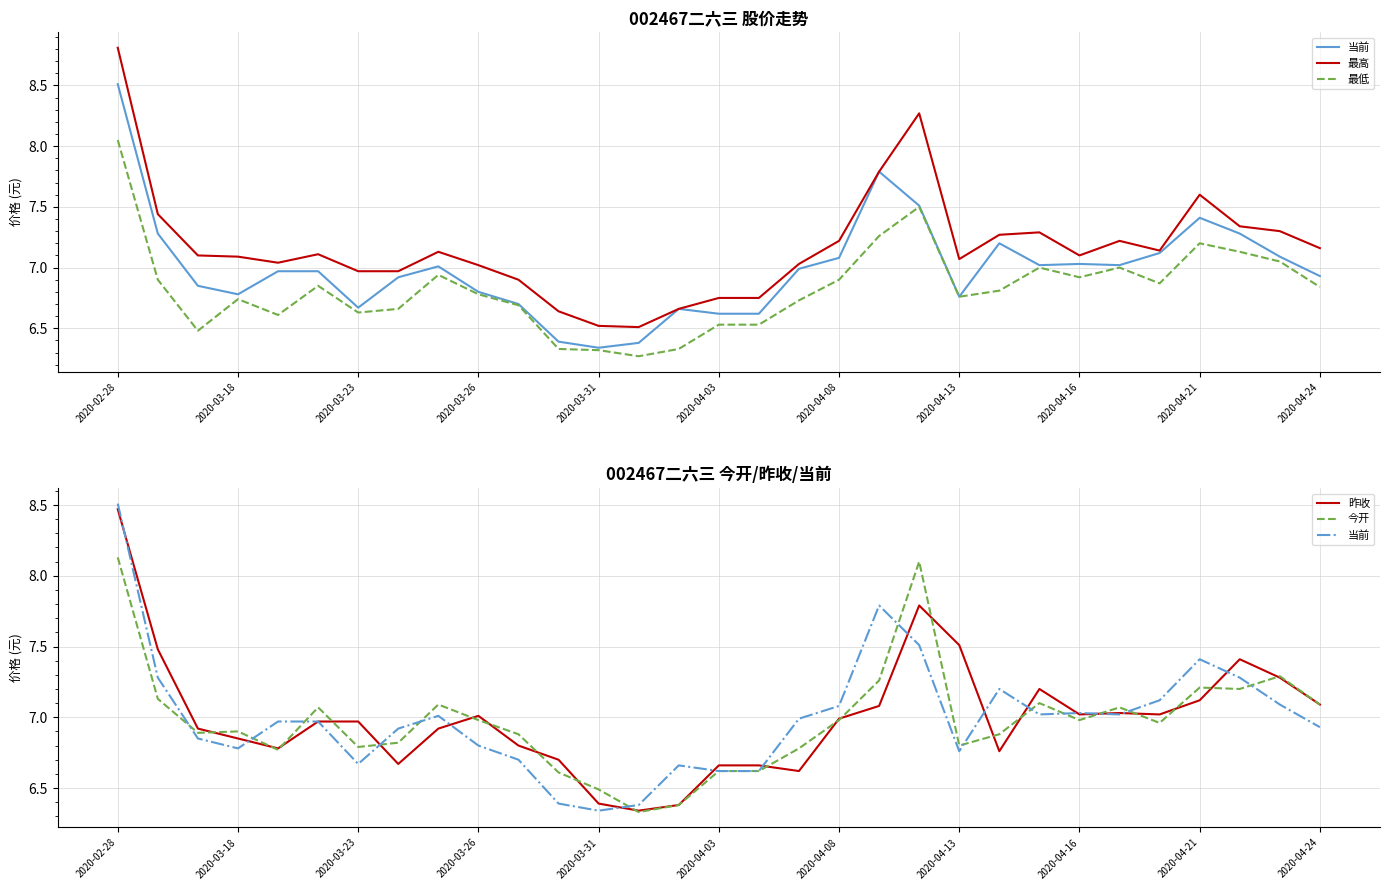

Reading right to left, transcribe all the data shown in this chart.

当前: 6.9	7.1	7.3	7.4	7.1	7.0	7.0	7.0	7.2	6.8	7.5	7.8	7.1	7.0	6.6	6.6	6.7	6.4	6.3	6.4	6.7	6.8	7.0	6.9	6.7	7.0	7.0	6.8	6.8	7.3	8.5
最高: 7.2	7.3	7.3	7.6	7.1	7.2	7.1	7.3	7.3	7.1	8.3	7.8	7.2	7.0	6.8	6.8	6.7	6.5	6.5	6.6	6.9	7.0	7.1	7.0	7.0	7.1	7.0	7.1	7.1	7.4	8.8
最低: 6.8	7.0	7.1	7.2	6.9	7.0	6.9	7.0	6.8	6.8	7.5	7.3	6.9	6.7	6.5	6.5	6.3	6.3	6.3	6.3	6.7	6.8	6.9	6.7	6.6	6.8	6.6	6.7	6.5	6.9	8.1
昨收: 7.1	7.3	7.4	7.1	7.0	7.0	7.0	7.2	6.8	7.5	7.8	7.1	7.0	6.6	6.7	6.7	6.4	6.3	6.4	6.7	6.8	7.0	6.9	6.7	7.0	7.0	6.8	6.8	6.9	7.5	8.5
今开: 7.1	7.3	7.2	7.2	7.0	7.1	7.0	7.1	6.9	6.8	8.1	7.3	7.0	6.8	6.6	6.6	6.4	6.3	6.5	6.6	6.9	7.0	7.1	6.8	6.8	7.1	6.8	6.9	6.9	7.1	8.1